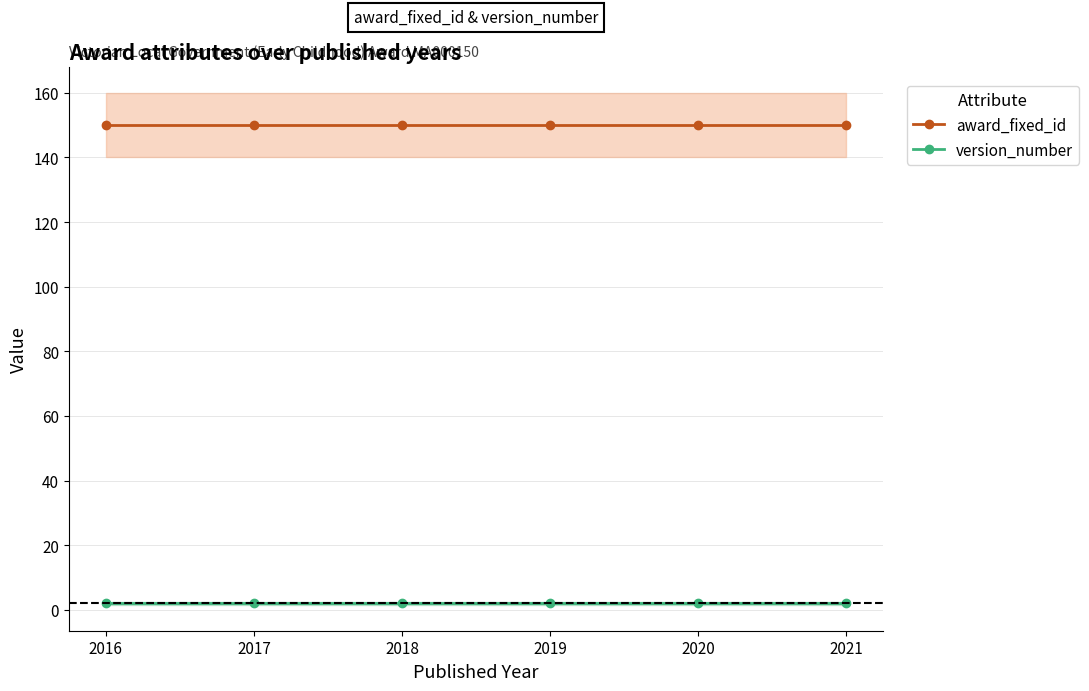

At 2018, list the series in order from largest to smallest.

award_fixed_id, version_number